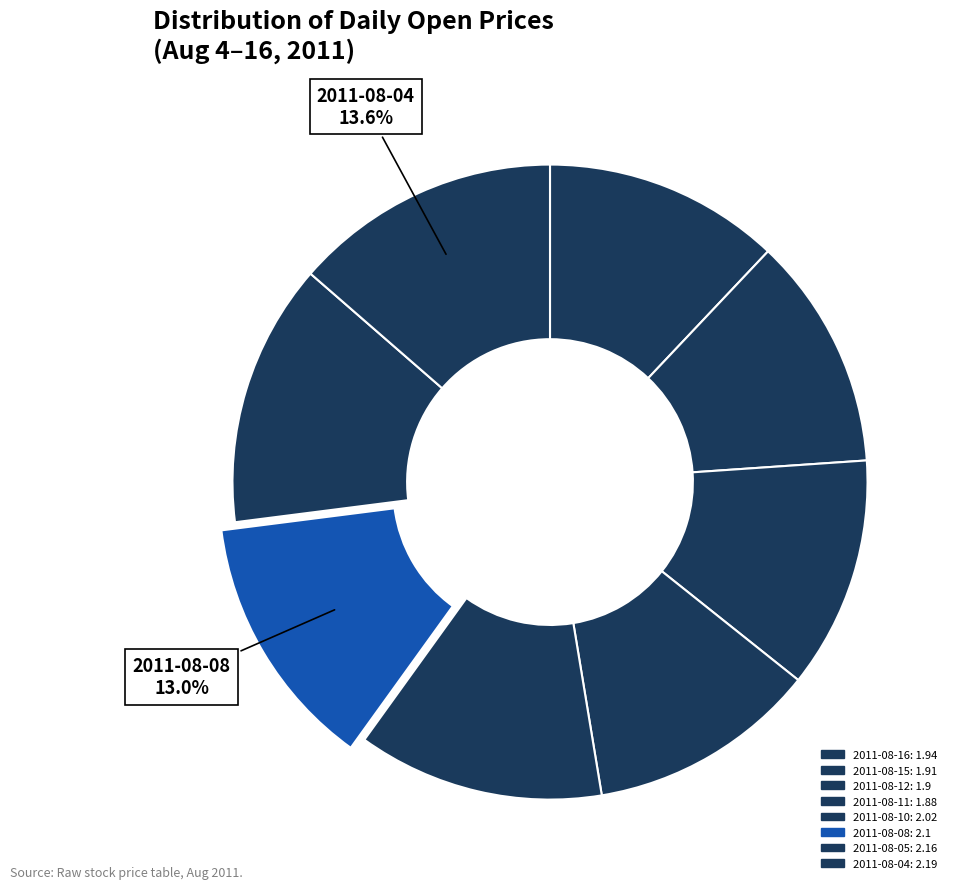

How many segments does this pie chart have?

8